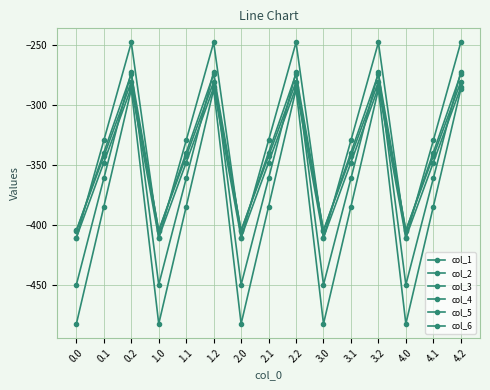

What is the greatest value displayed?

-248.1